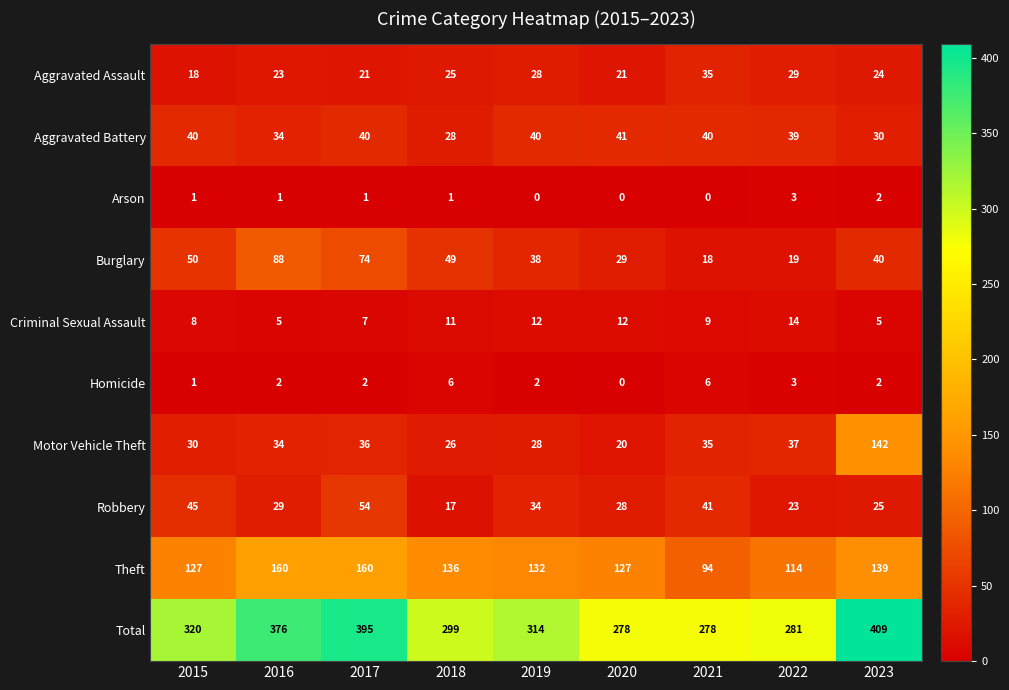

The value of Aggravated Assault at 2020 is 21. True or false?

True